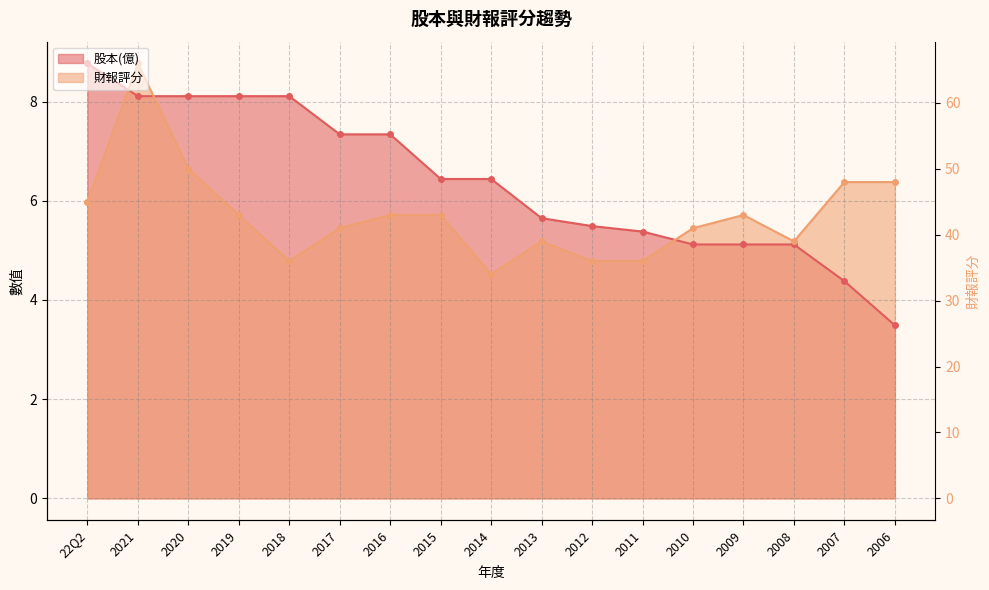

Is the value of 財報評分 at 2008 greater than the value of 股本(億) at 2017?

No